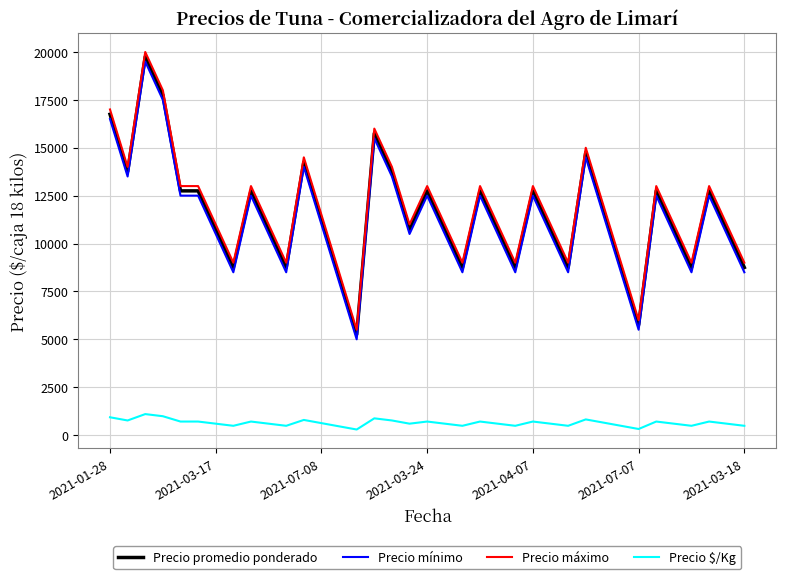

True or false: Precio promedio ponderado and Precio mínimo intersect in this chart.

False